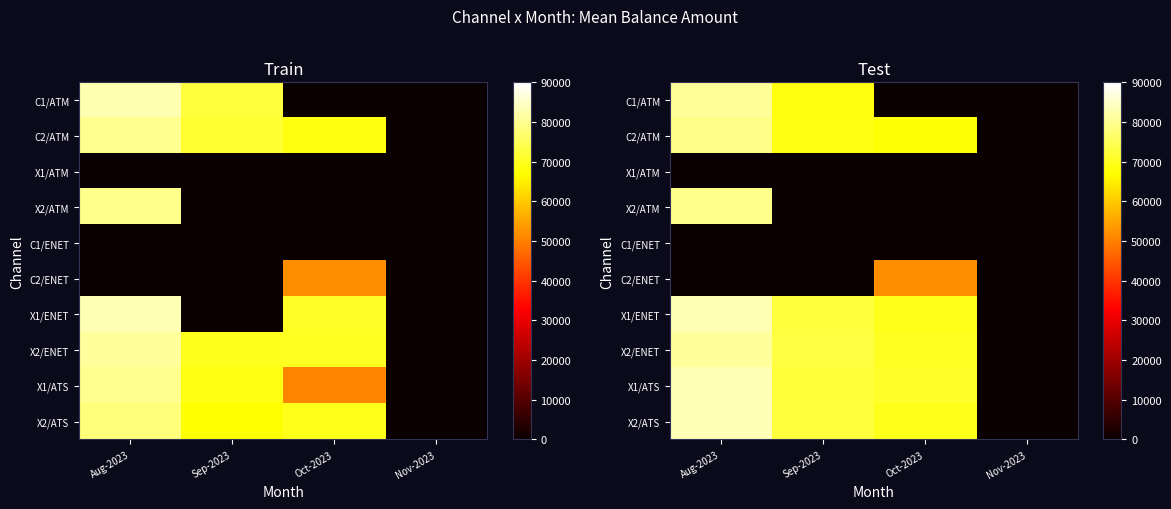

Which category has the highest value in the X2/ENET series?

Aug-2023